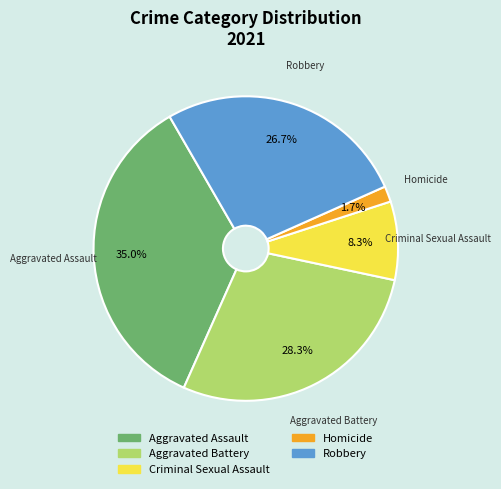

Count the number of slices in the pie.

5